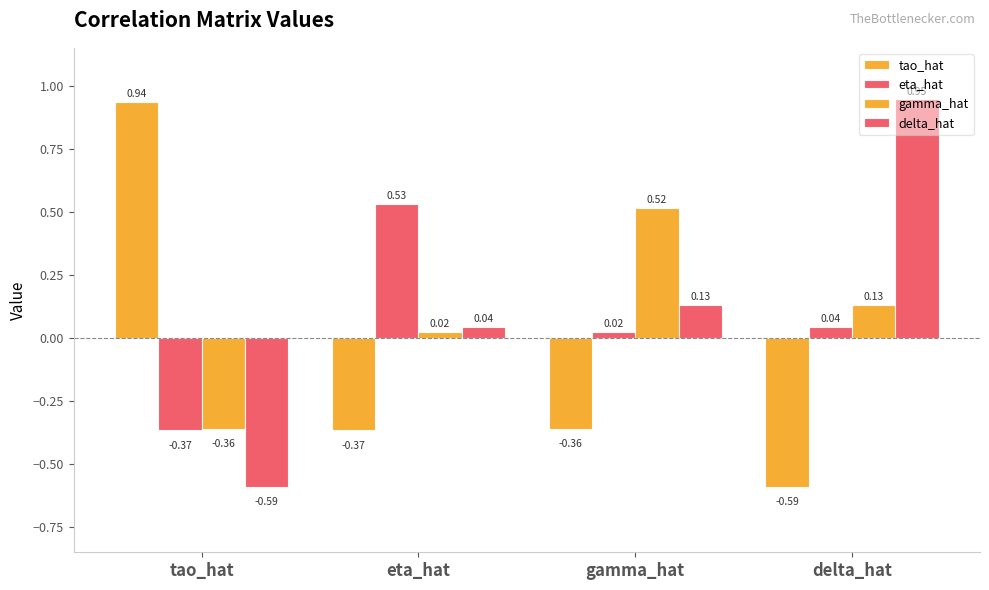

What is the greatest value displayed?

0.9